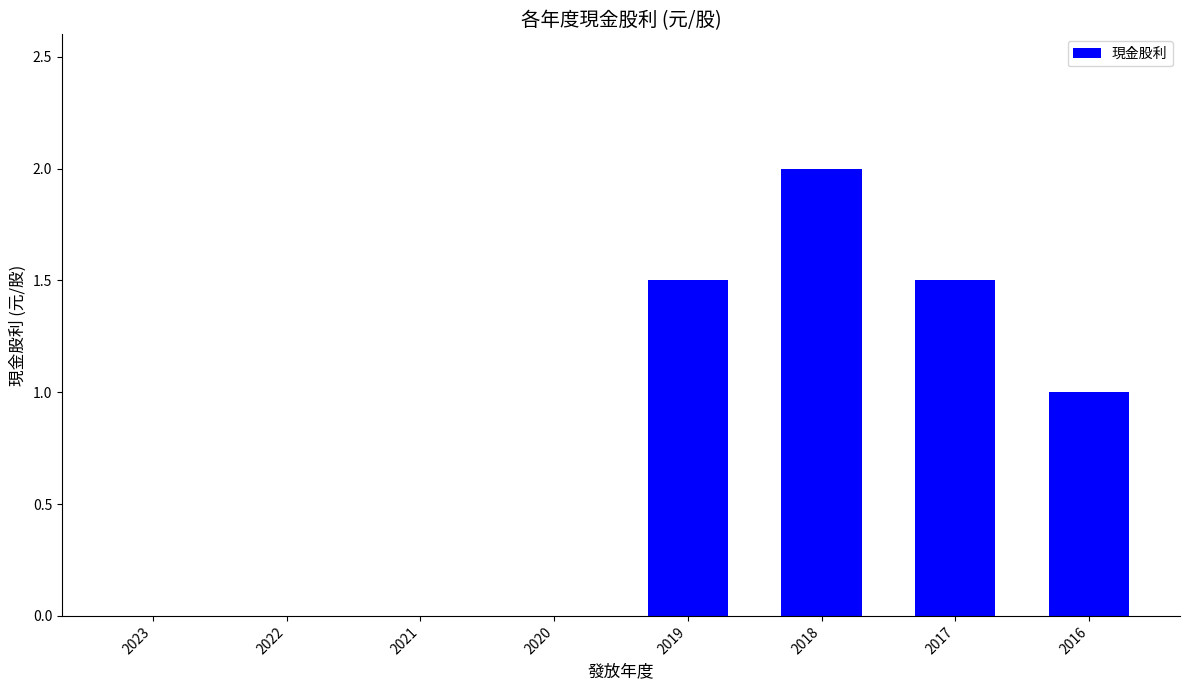

The chart shows a value of 1.5 at 2017. True or false?

True